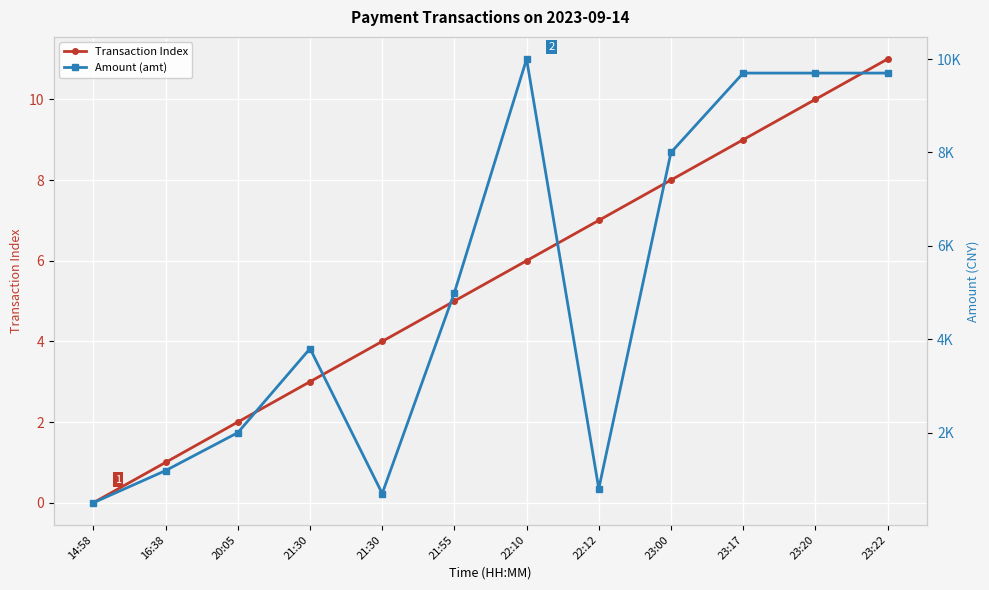

Is this an area chart (filled region under the line)?

No